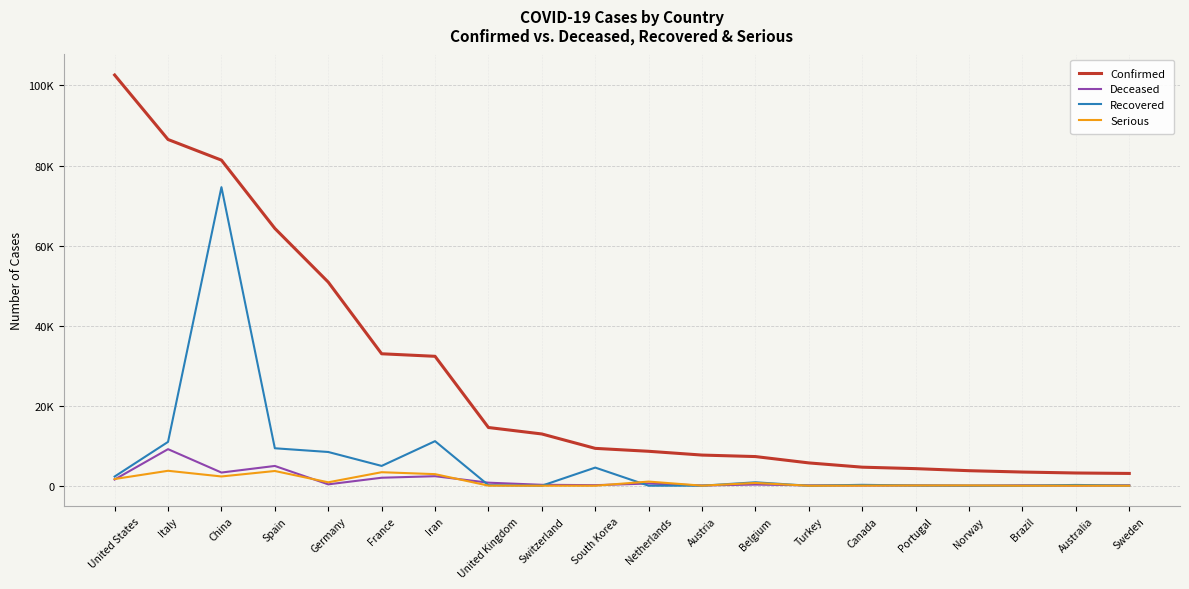

What are all the series names shown in the legend?

Confirmed, Deceased, Recovered, Serious